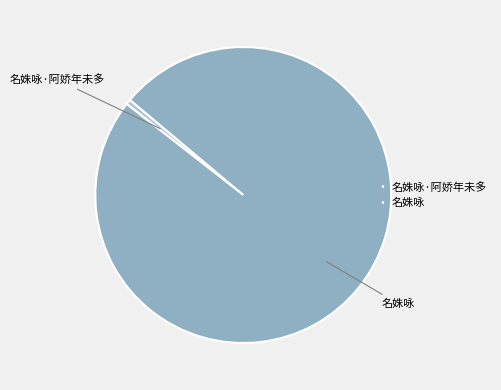

Is the sum of 名姝咏·阿娇年未多 and 名姝咏 greater than half?

Yes